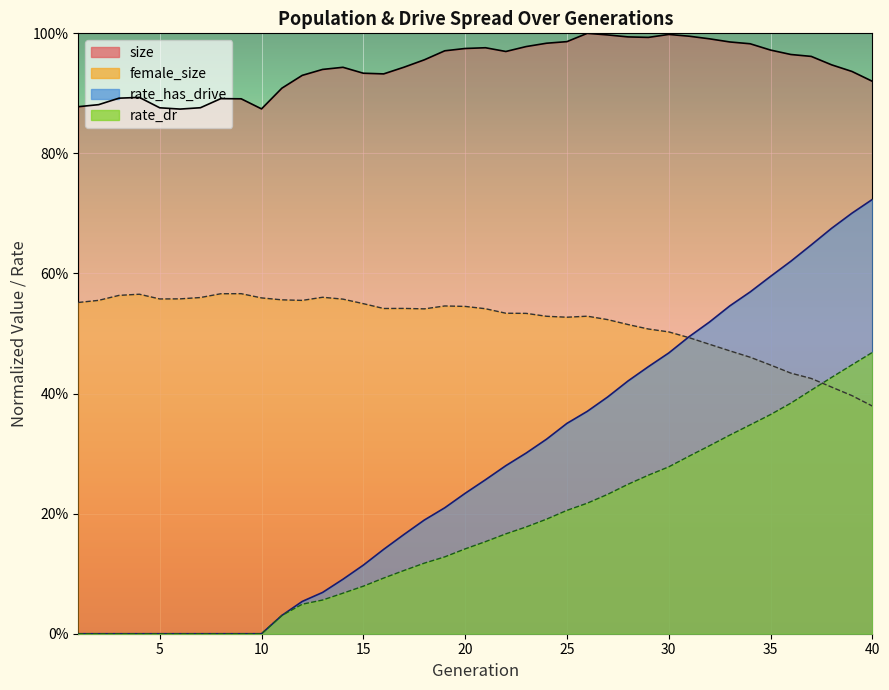

At how many categories does at least one series exceed 0?

40